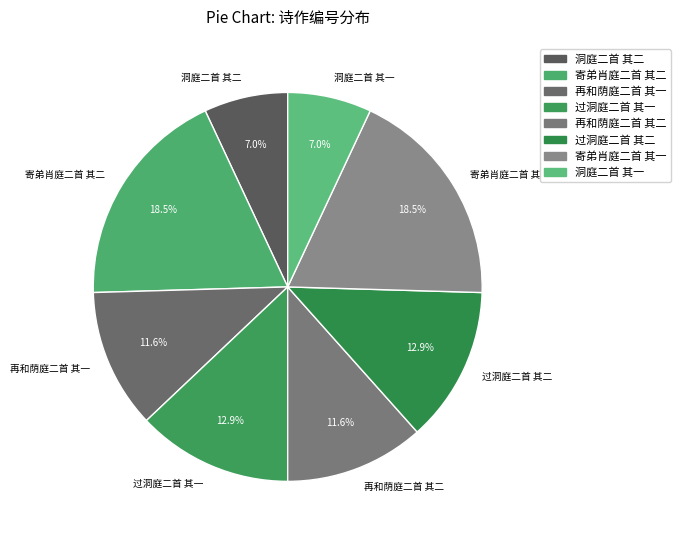

True or false: 过洞庭二首 其二 accounts for 2% of the total.

False